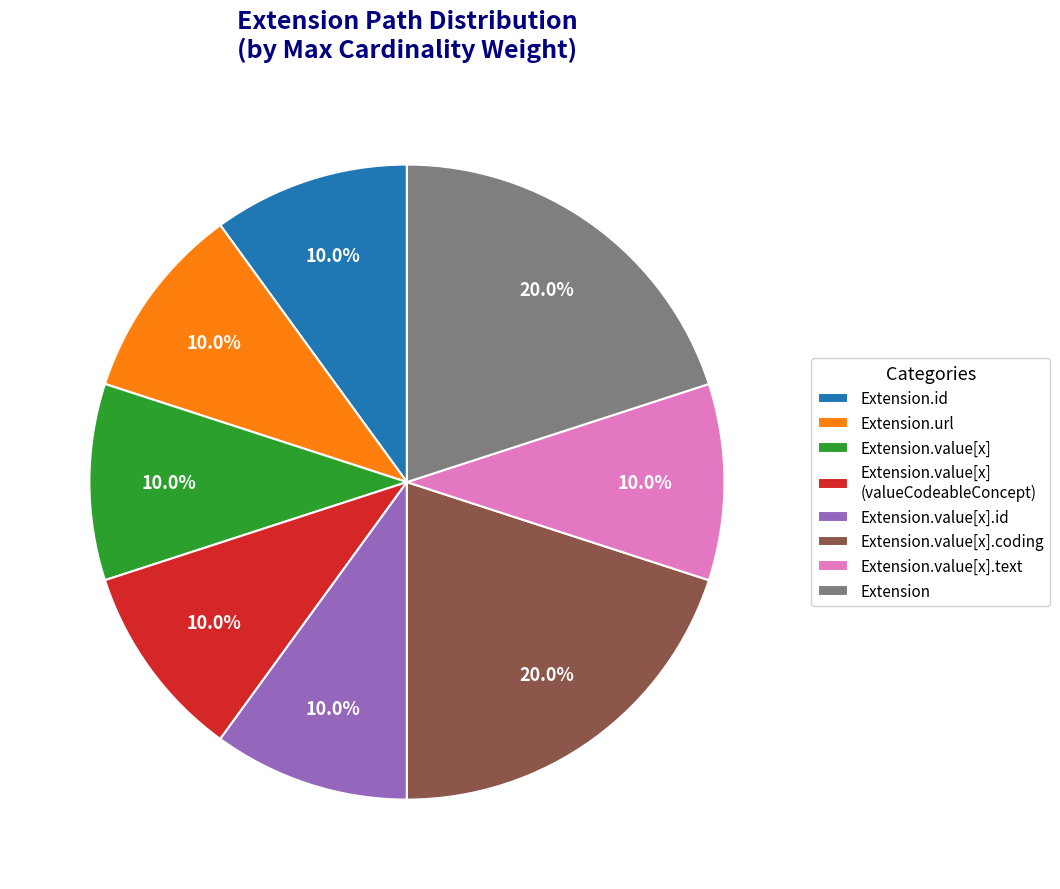

Does Extension represent more than half of the total?

No